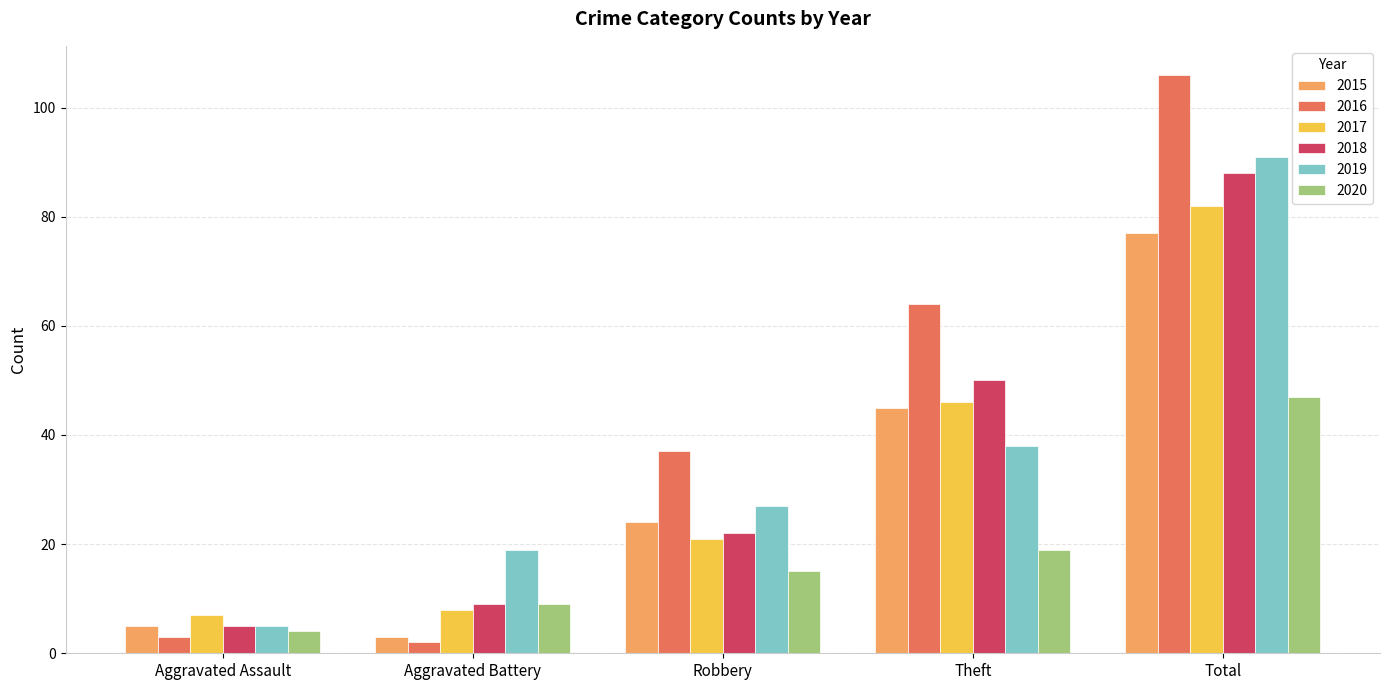

True or false: 2017 has a value of 46 at Theft.

True